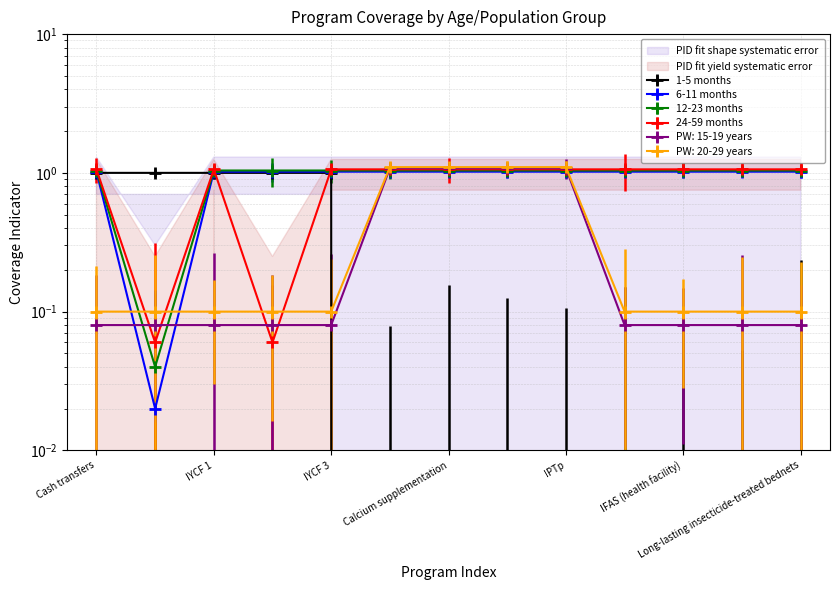

What is the maximum value for PW: 20-29 years?

1.1